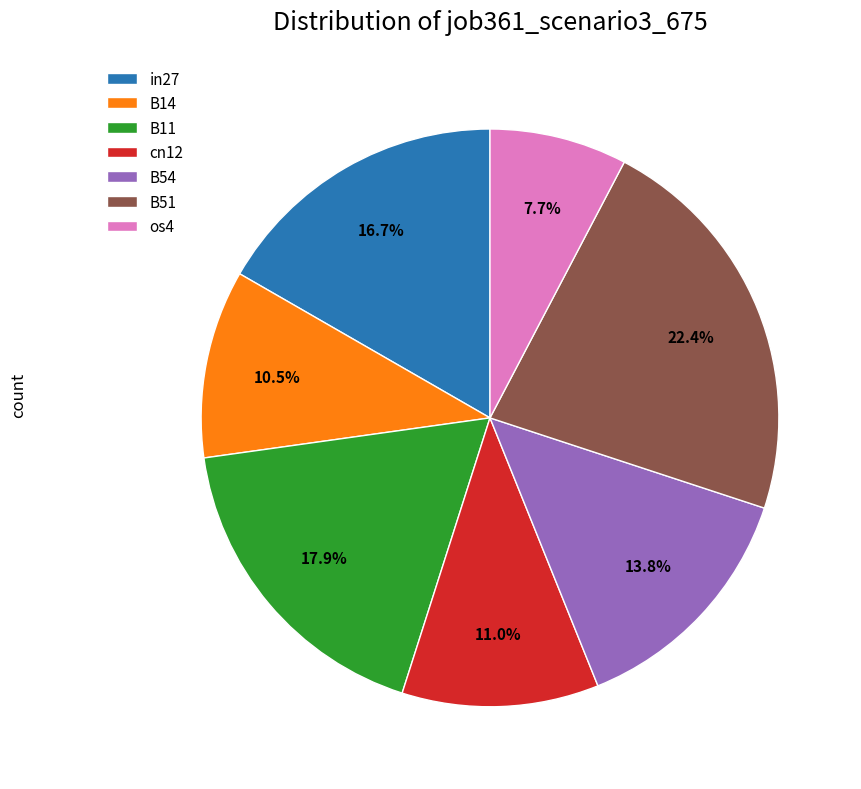

Is there any slice that represents more than half of the pie?

No